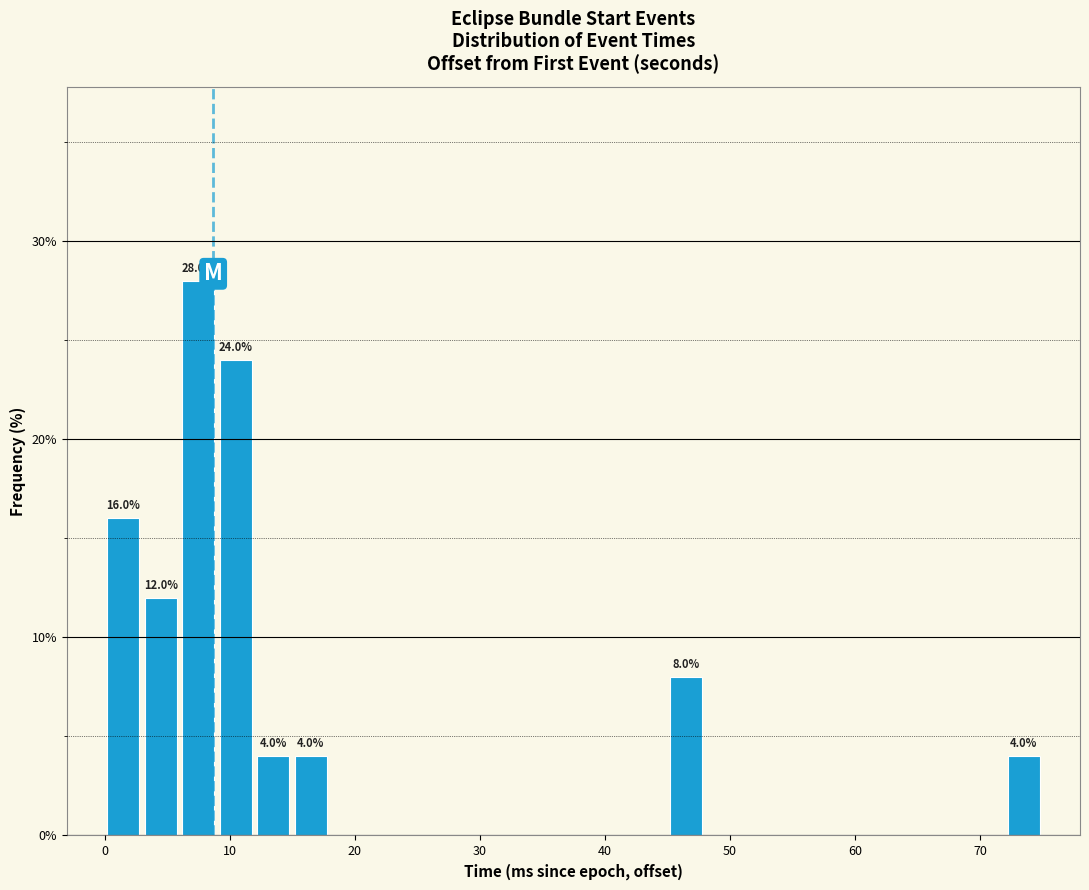

Around what value on the x-axis is the tallest bar? Give the approximate position of its centre, as read against the axis.

8